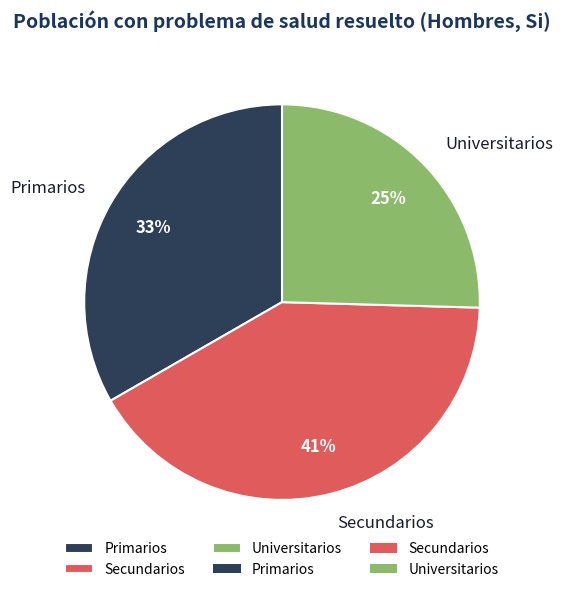

Between Primarios and Universitarios, which is larger?

Primarios